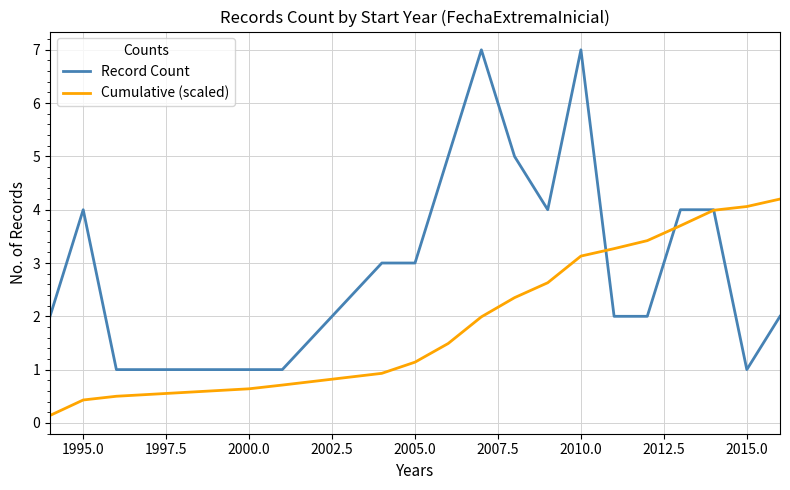

Which series has the widest spread of values?

Record Count